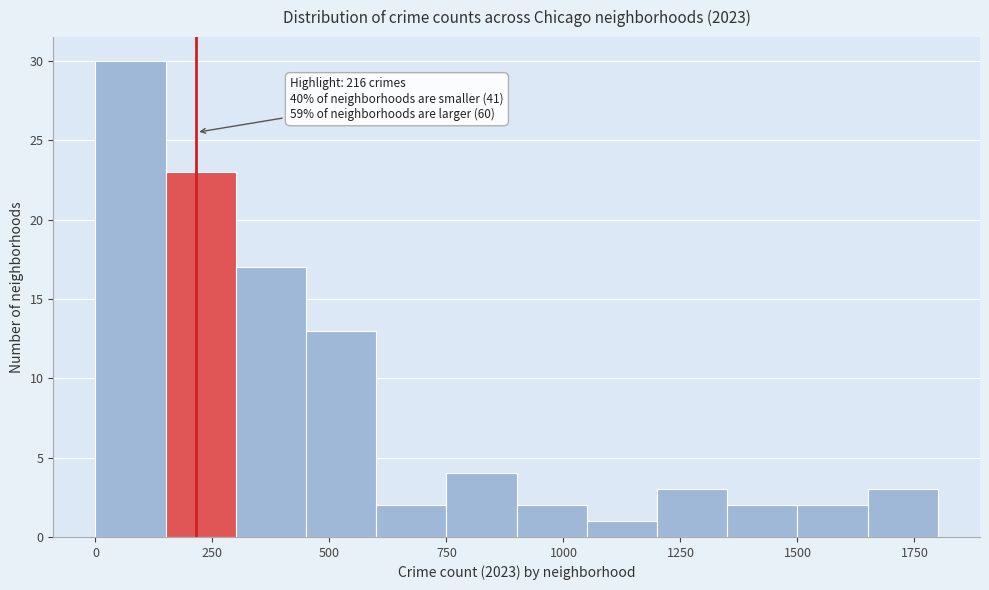

Read against the x-axis, roughly where is the centre of the tallest bar?

100